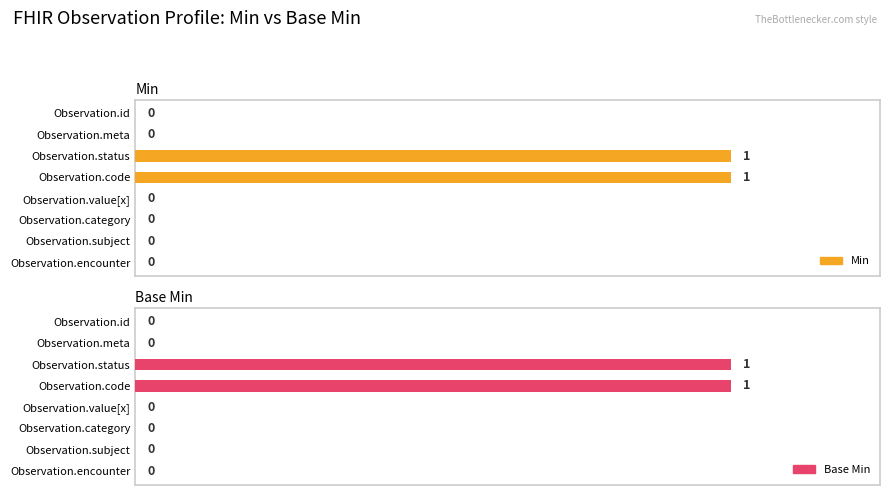

List the labels in order of Min value, largest first.

Observation.status, Observation.code, Observation.id, Observation.meta, Observation.value[x], Observation.category, Observation.subject, Observation.encounter